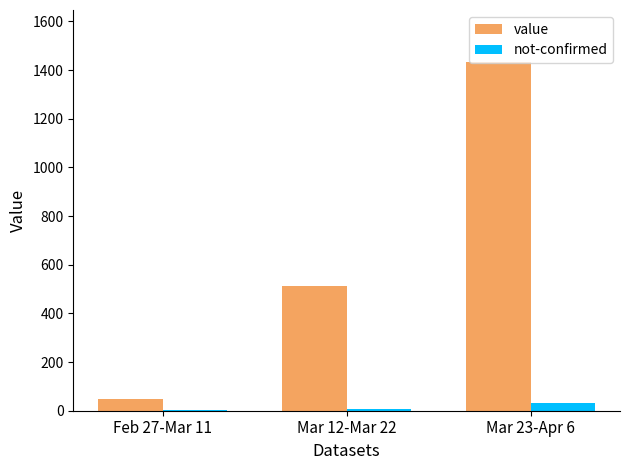

The value of not-confirmed at Feb 27-Mar 11 is 5. True or false?

True